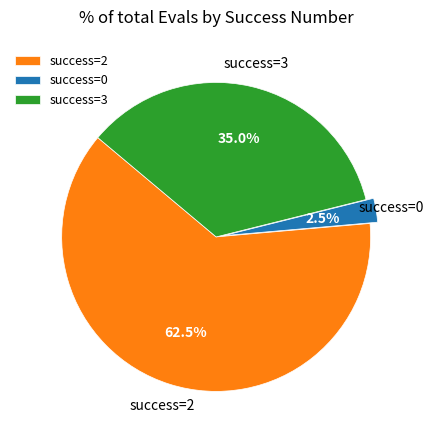

Which slice is the smallest?

success=0